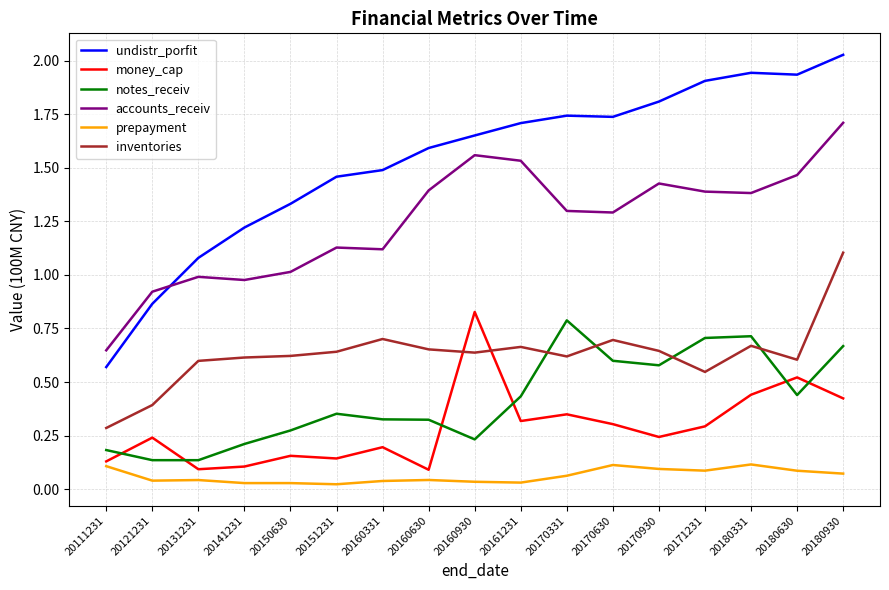

What are all the series names shown in the legend?

undistr_porfit, money_cap, notes_receiv, accounts_receiv, prepayment, inventories